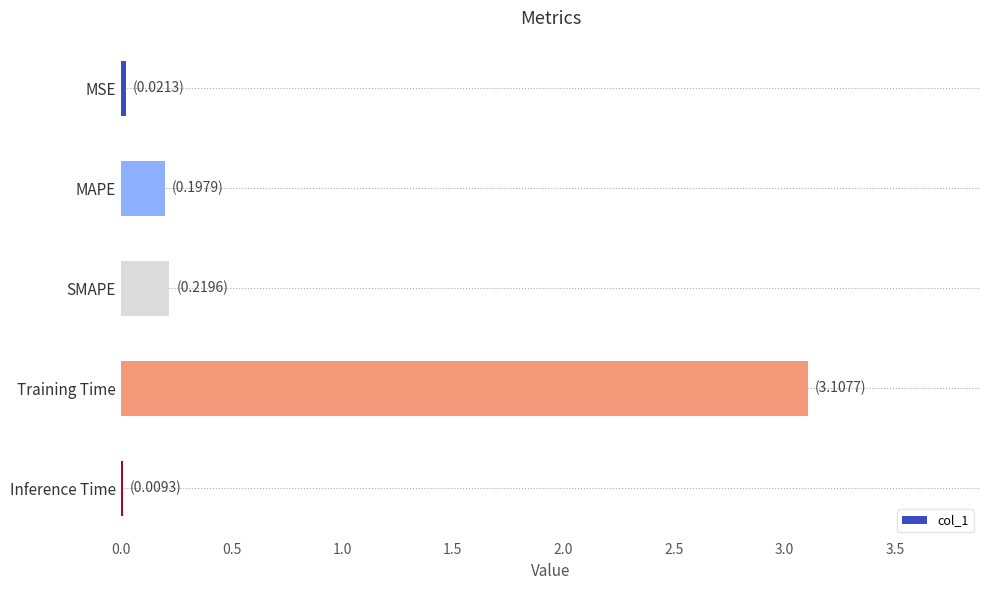

The value at MAPE is 0.0. True or false?

False